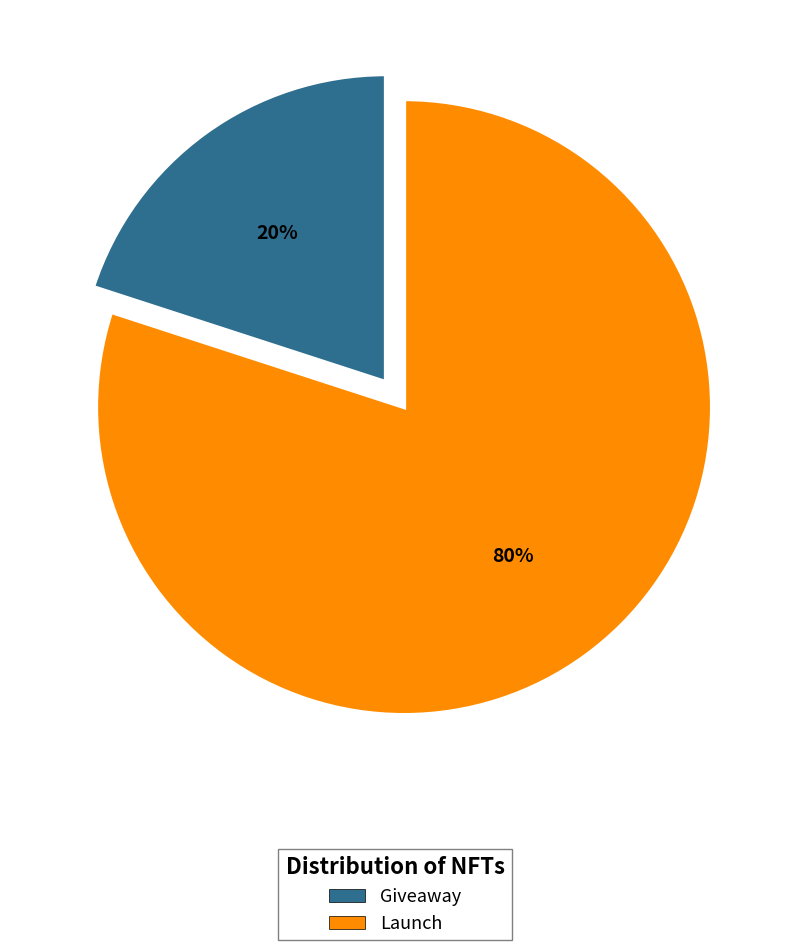

Combined, do Launch and Giveaway account for over 50%?

Yes